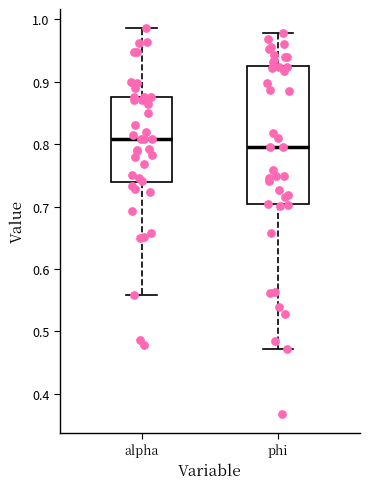

Comparing the boxes themselves (not the whiskers), which one is the tallest?

phi